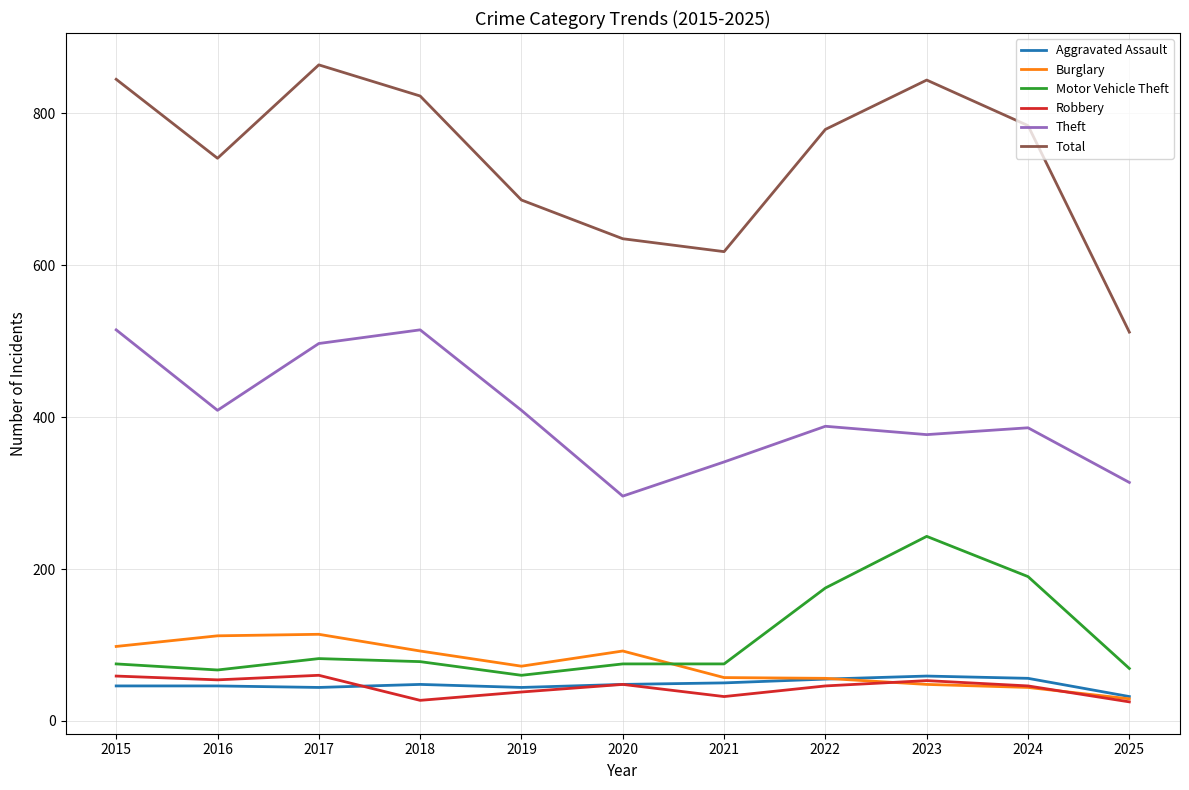

What is the difference between the highest and lowest values at 2020?

587